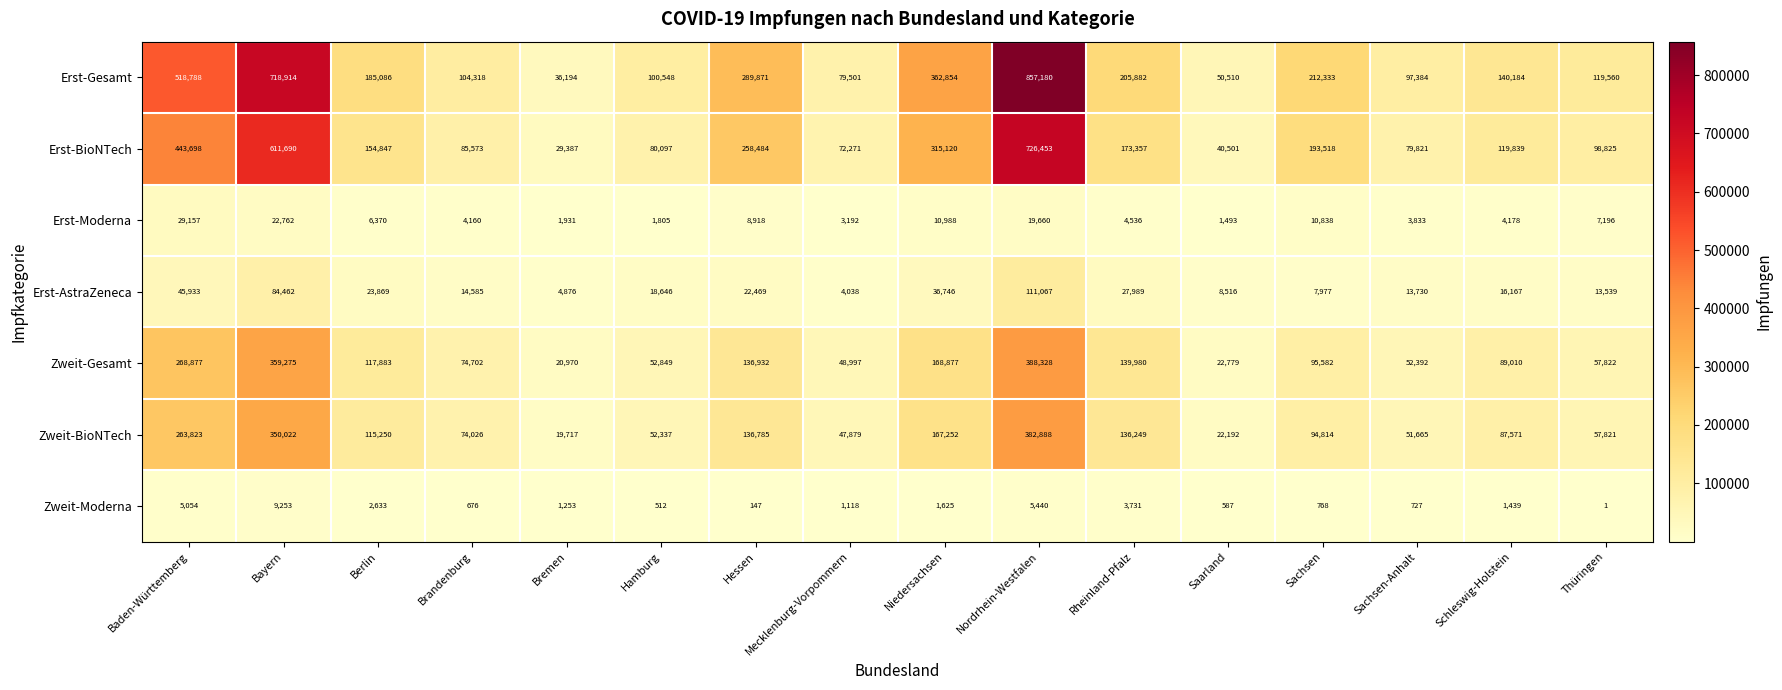

Is it true that Zweit-BioNTech equals 181758 at Nordrhein-Westfalen?

False